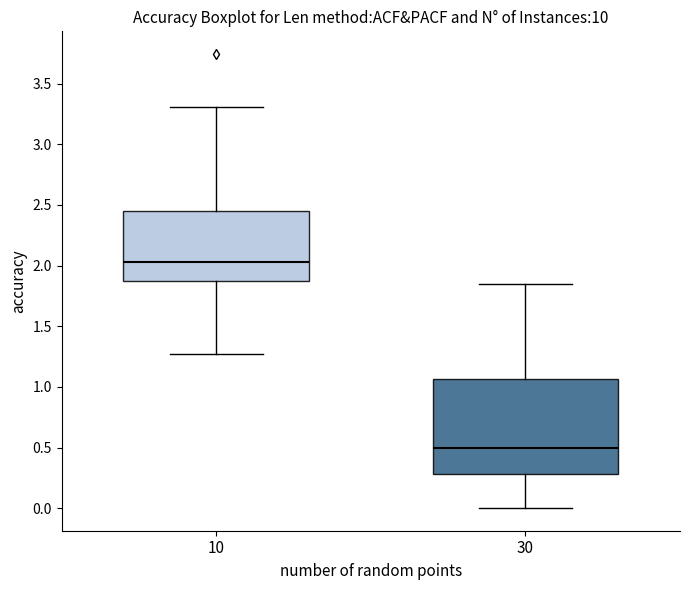

Where does the upper whisker of the box at x = 30 end on the y-axis? The values are not printed on the chart, so give them approximately, as read against the axis.

1.85